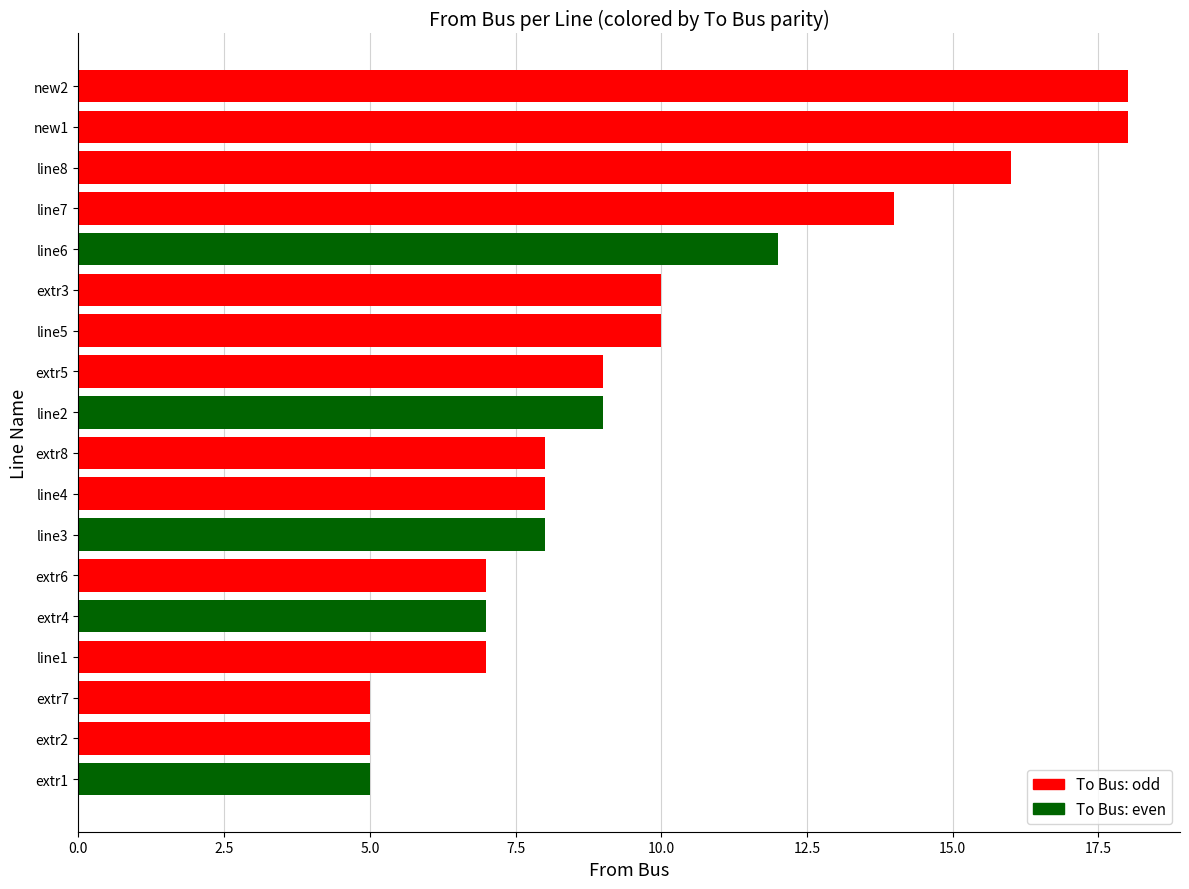

What is the minimum value shown in the chart?

5